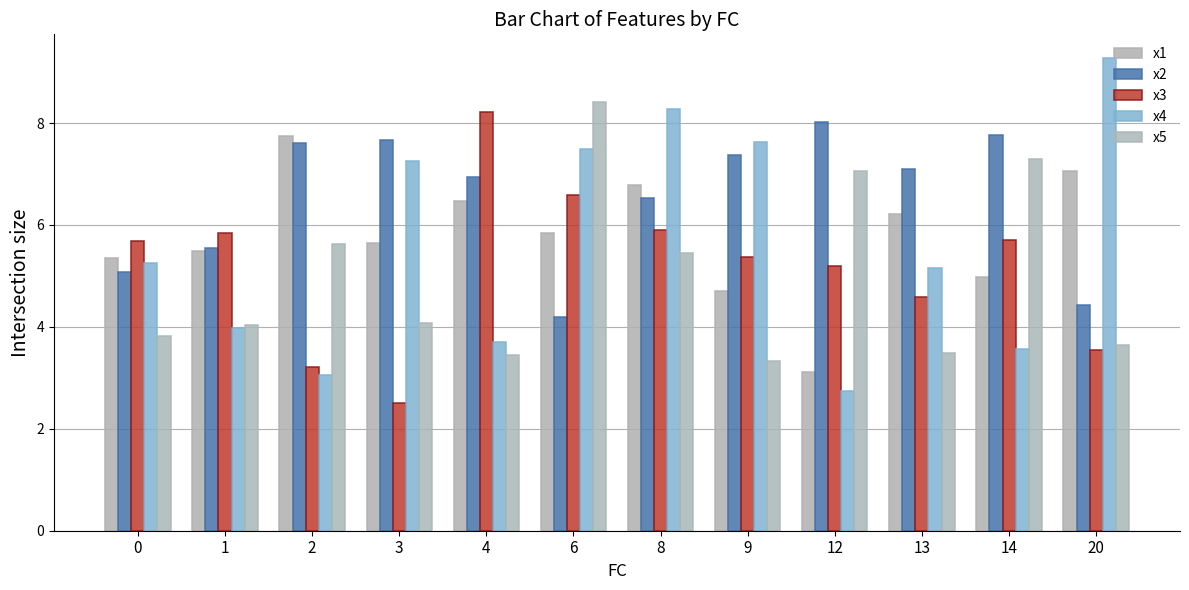

What is the difference between the maximum and minimum values in the x4 series?

6.5